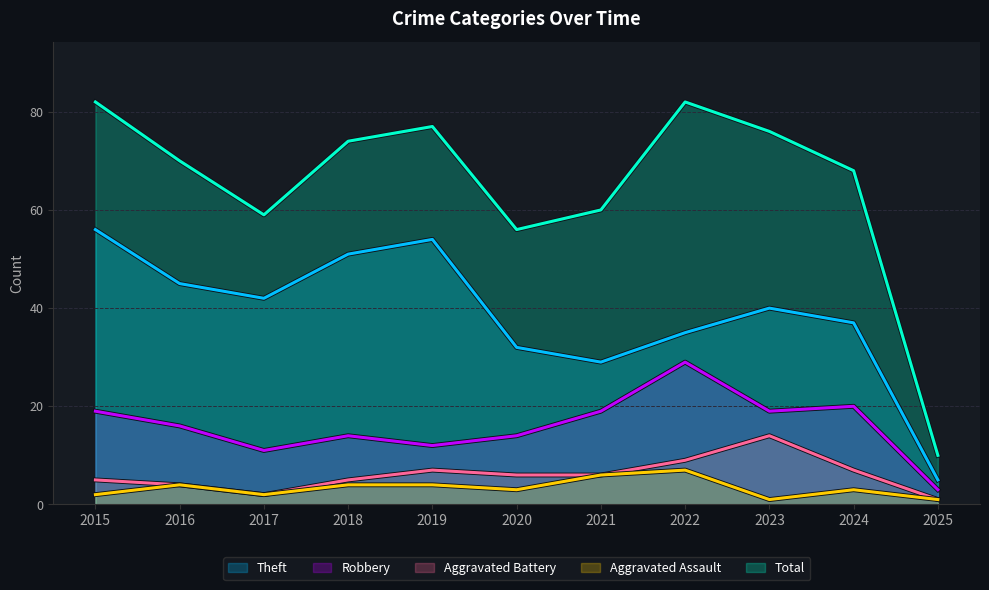

What is the difference between the highest and lowest values at 2024?

65